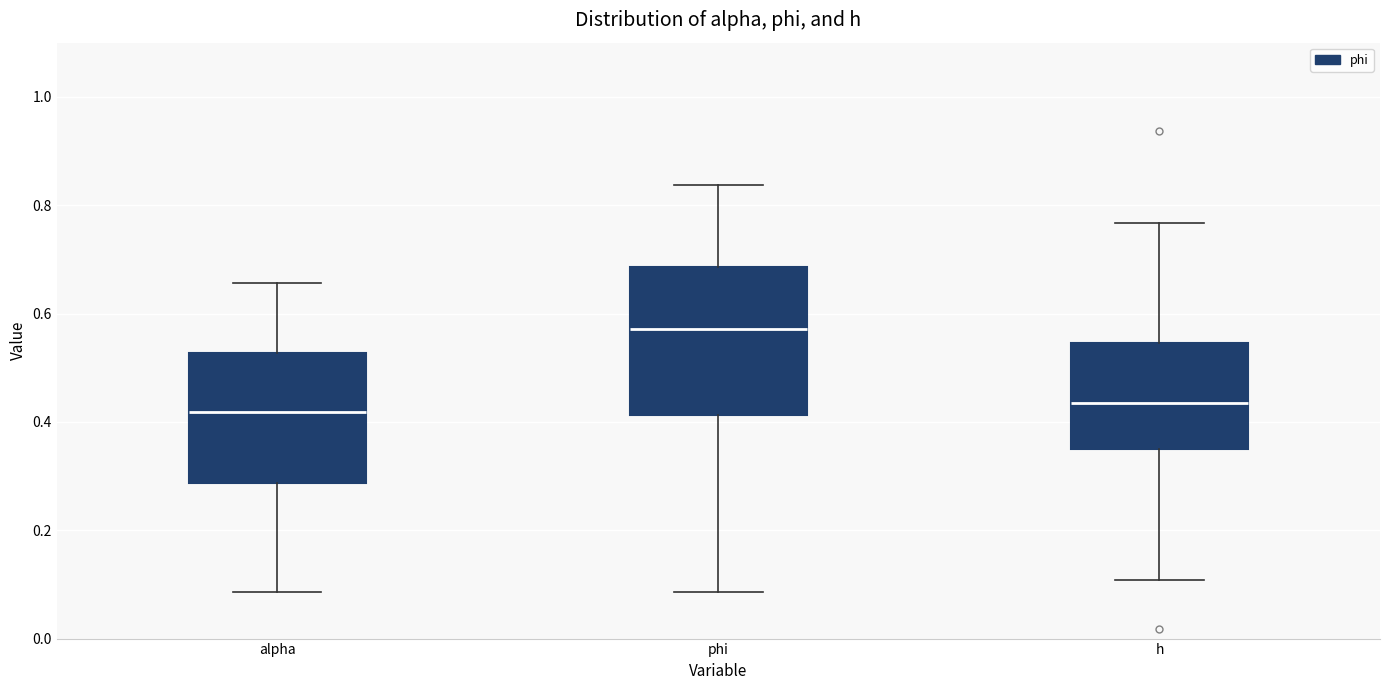

Reading left to right, transcribe this box plot: for each box, give where its median line is, the range the box spans, and where its two whiskers end, as read against the y-axis. The values are not printed on the chart, so give them approximately, as read against the axis.

alpha: median 0.42, box 0.28 to 0.52, whiskers 0.08 to 0.66
phi: median 0.58, box 0.42 to 0.68, whiskers 0.08 to 0.84
h: median 0.44, box 0.34 to 0.54, whiskers 0.10 to 0.76